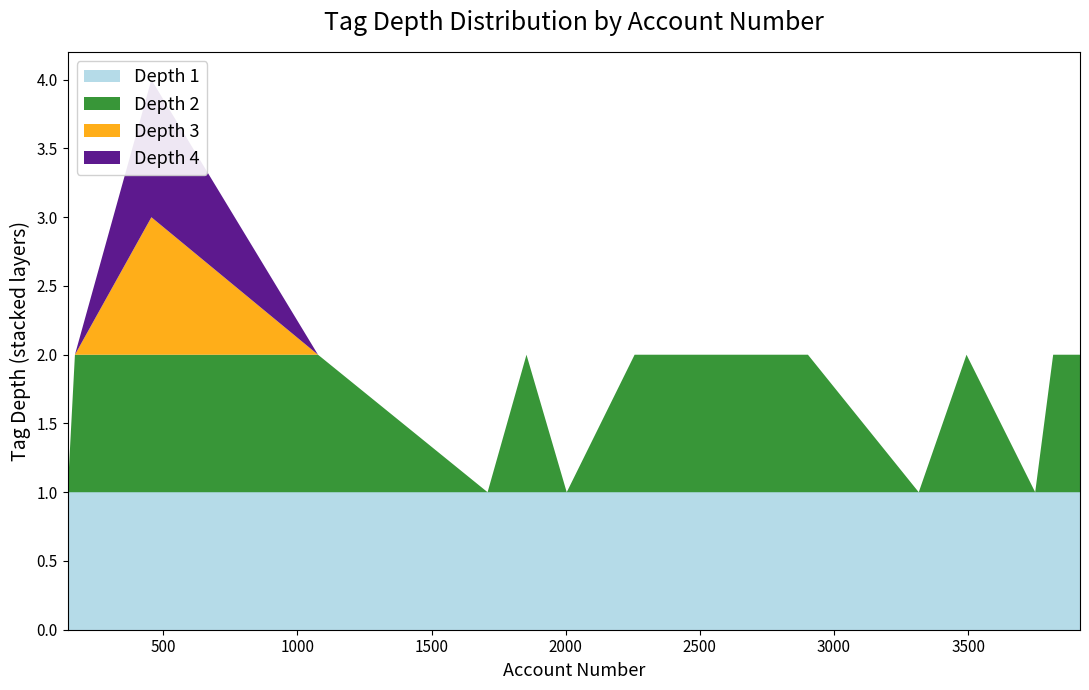

Reading left to right, list all the values displayed in this chart.

Depth 1: 173=1	232=1	601=1	1077=1	1112=1	1264=1	1709=1	1820=1	1854=1	1901=1	1912=1	2004=1	2130=1	2149=1	2257=1
Depth 2: 173=2	232=2	601=2	1077=2	1112=2	1264=2	1709=2	1820=2	1854=2	1901=2	1912=2	2004=2	2130=2	2149=2	2257=2
Depth 3: 173=3	232=3	601=3	1077=3	1112=3	1264=3	1709=3	1820=3	1854=3	1901=3	1912=3	2004=3	2130=3	2149=3	2257=3
Depth 4: 173=4	232=4	601=4	1077=4	1112=4	1264=4	1709=4	1820=4	1854=4	1901=4	1912=4	2004=4	2130=4	2149=4	2257=4